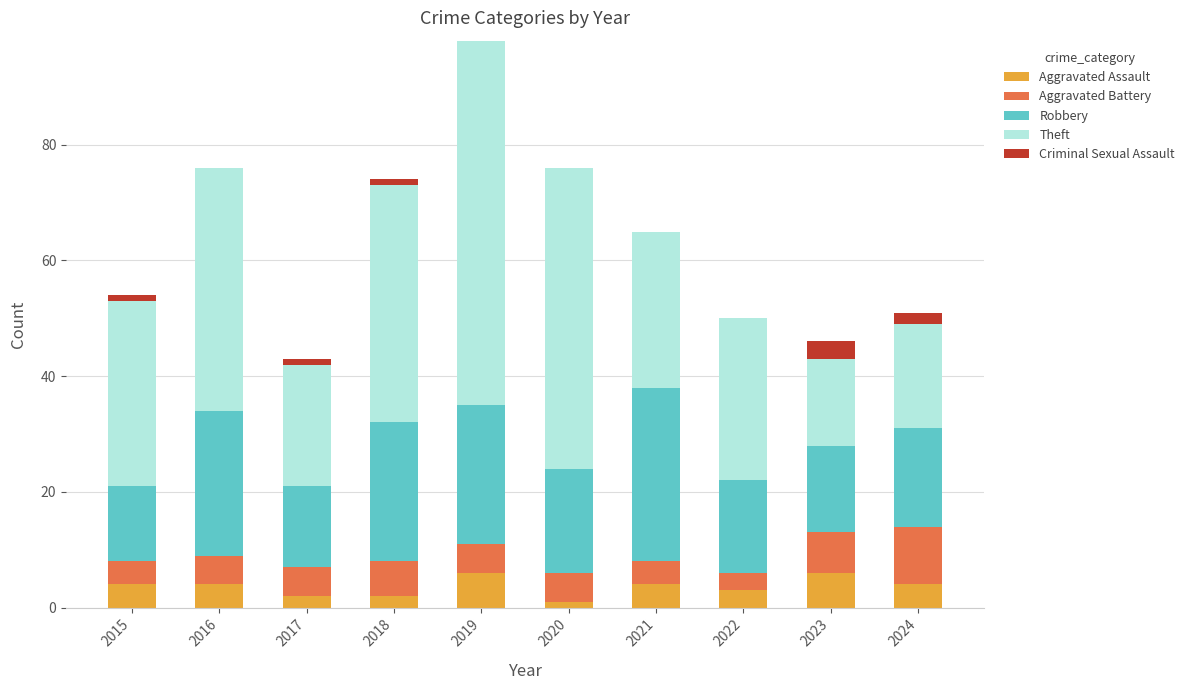

Count the Aggravated Assault values in the range 2 to 4.

7